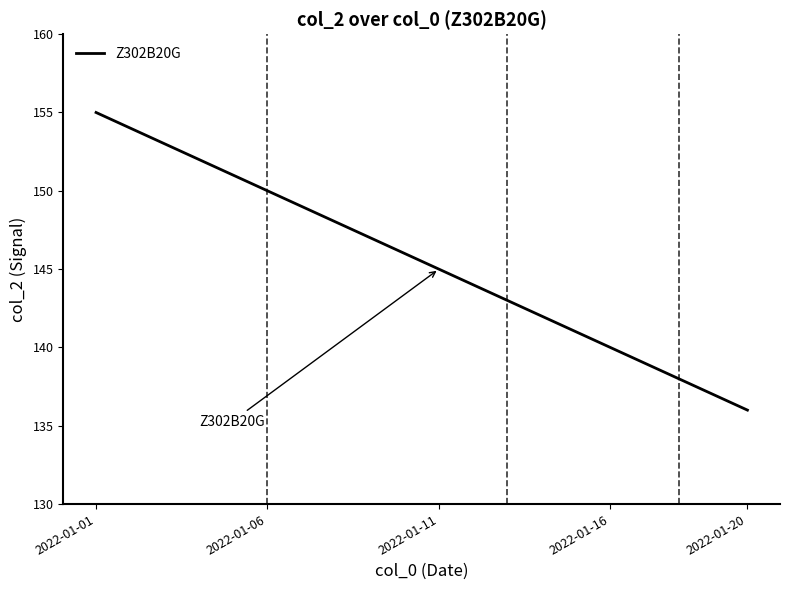

How many lines are shown in the chart?

1